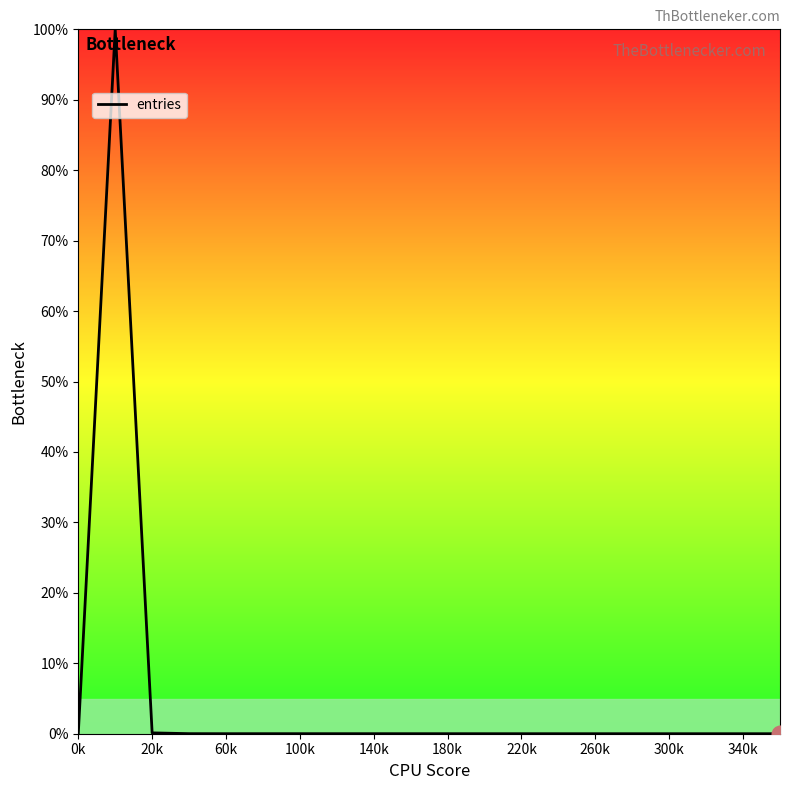

Does the chart have visible grid lines?

No